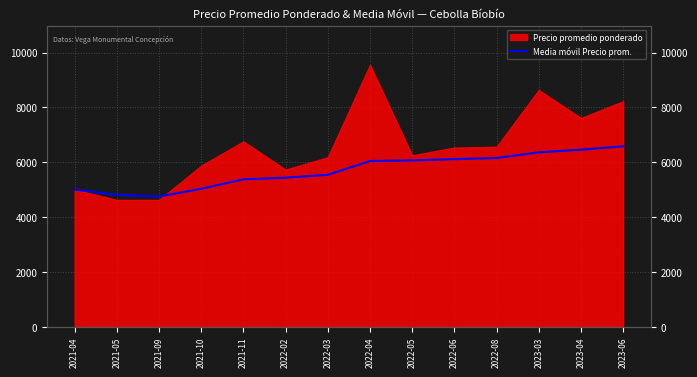

Does the chart have visible grid lines?

Yes